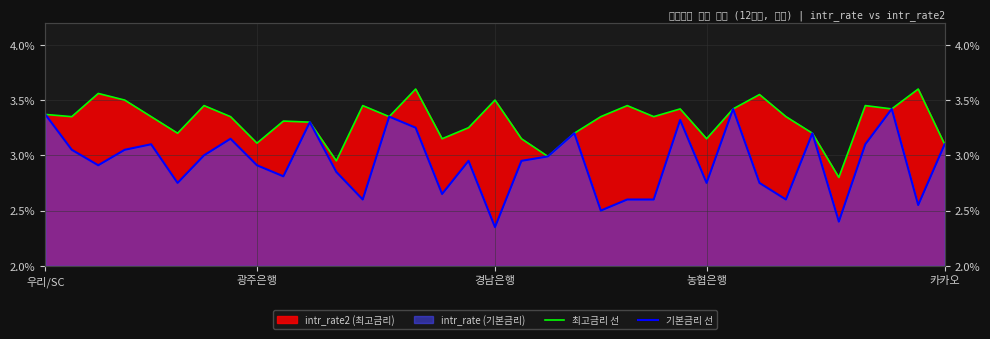

At which label is 기본금리 선 closest to 2?

경남은행